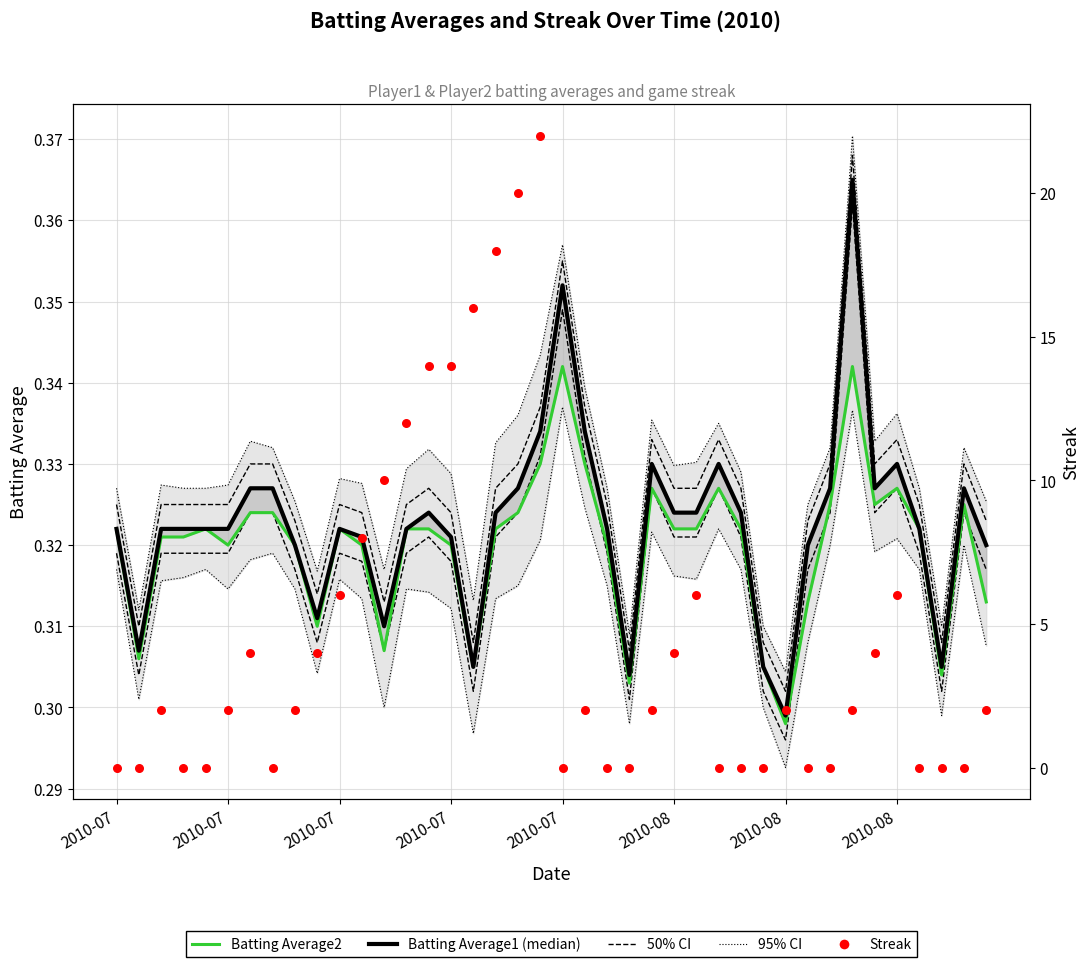

Which series contains the highest Y value?

Streak